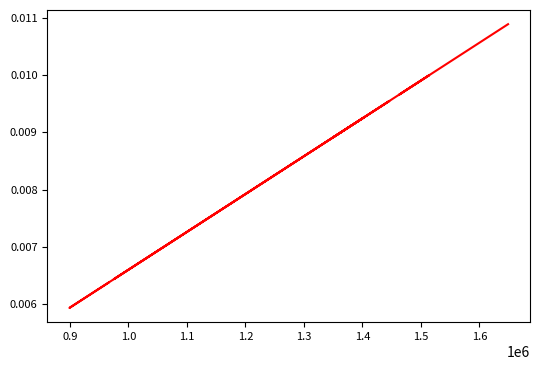

True or false: there are more than 2 points higher than both neighbors.

True